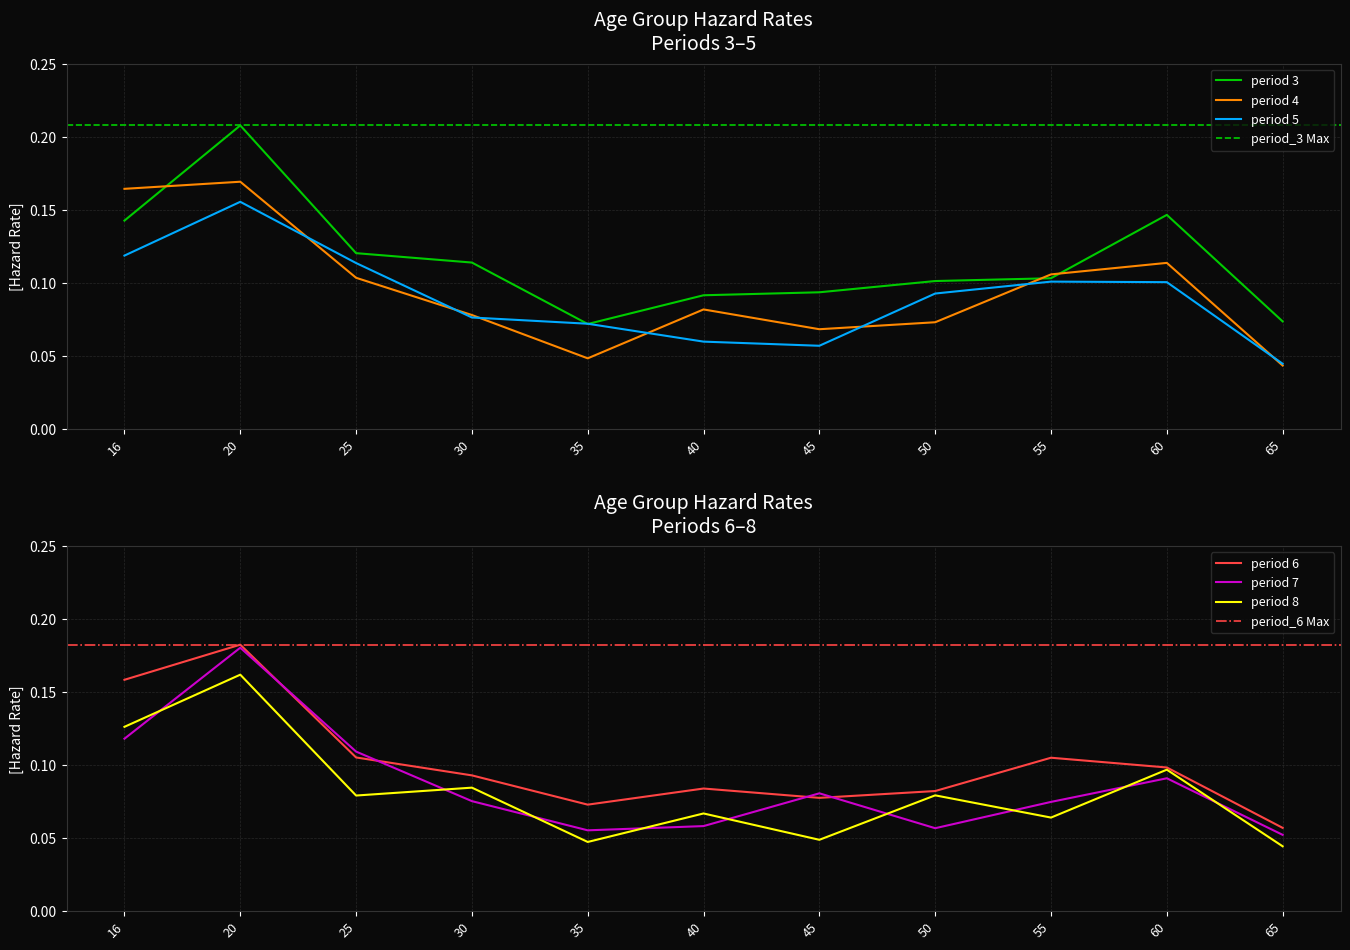

What is the minimum value for period_7?

0.1